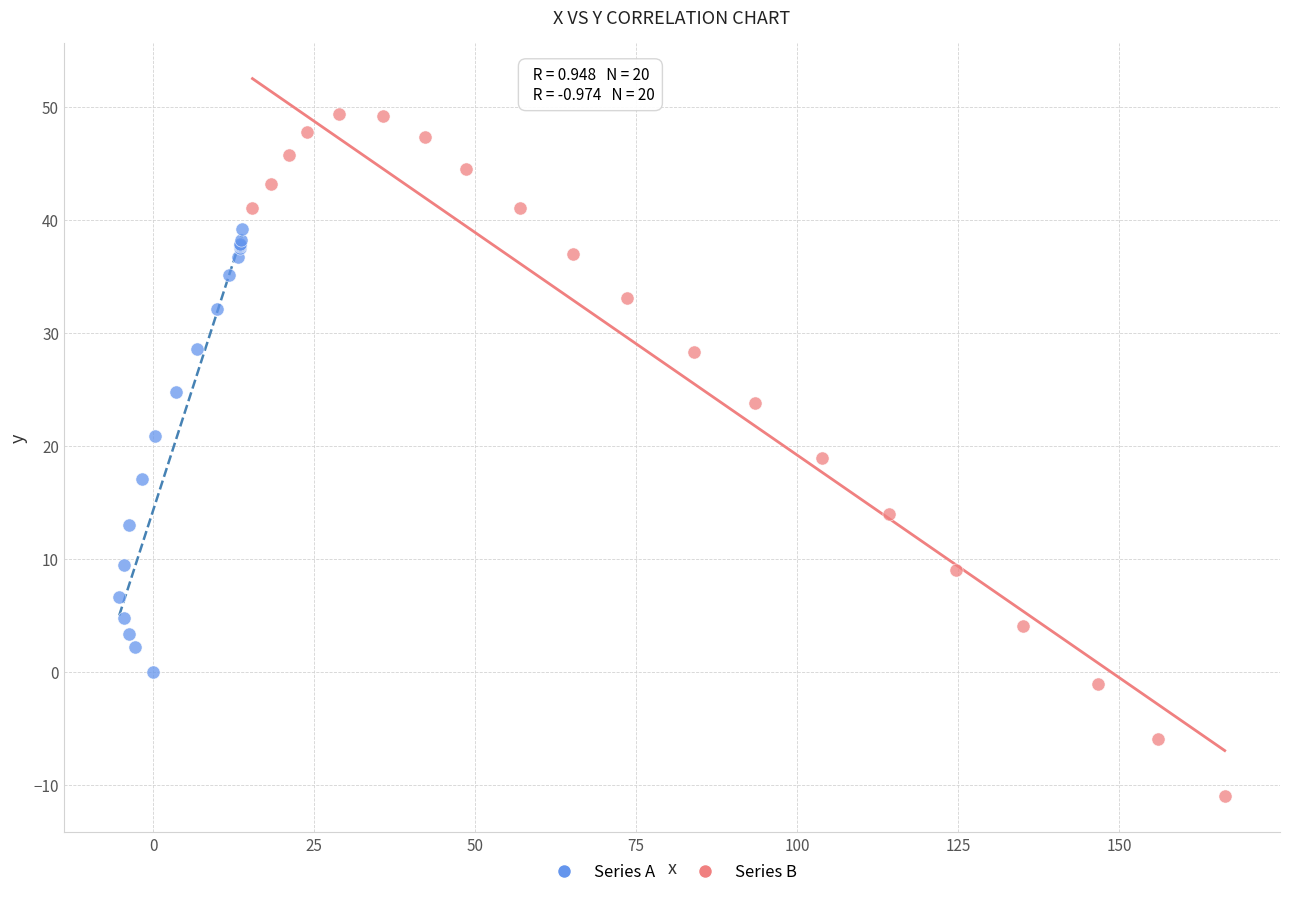

Which series reaches the minimum Y coordinate?

Series B